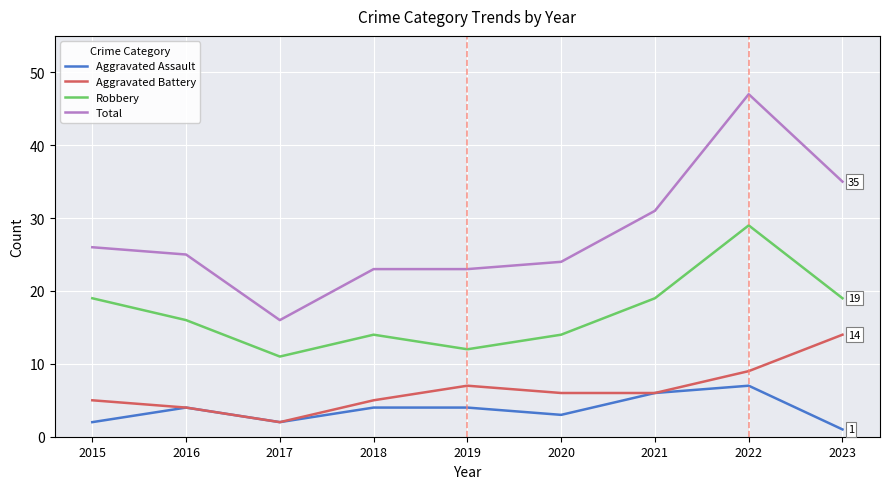

Which series changed the most between 2017 and 2021?

Total